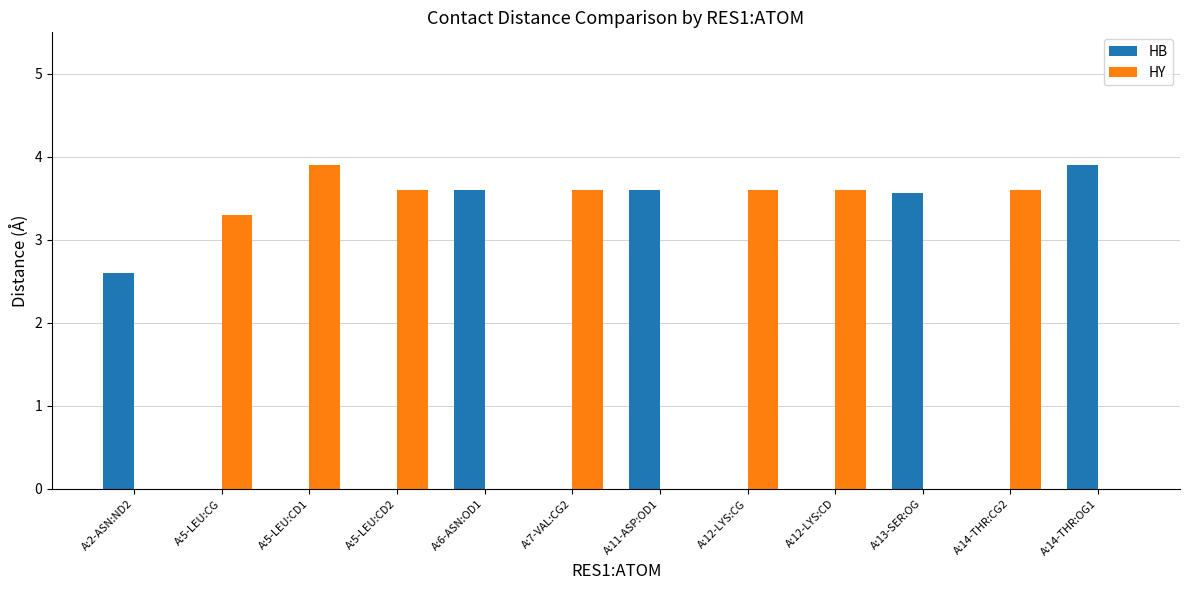

Reading left to right, extract all data points from this chart.

HB: 2.6	0.0	0.0	0.0	3.6	0.0	3.6	0.0	0.0	3.6	0.0	3.9
HY: 0.0	3.3	3.9	3.6	0.0	3.6	0.0	3.6	3.6	0.0	3.6	0.0